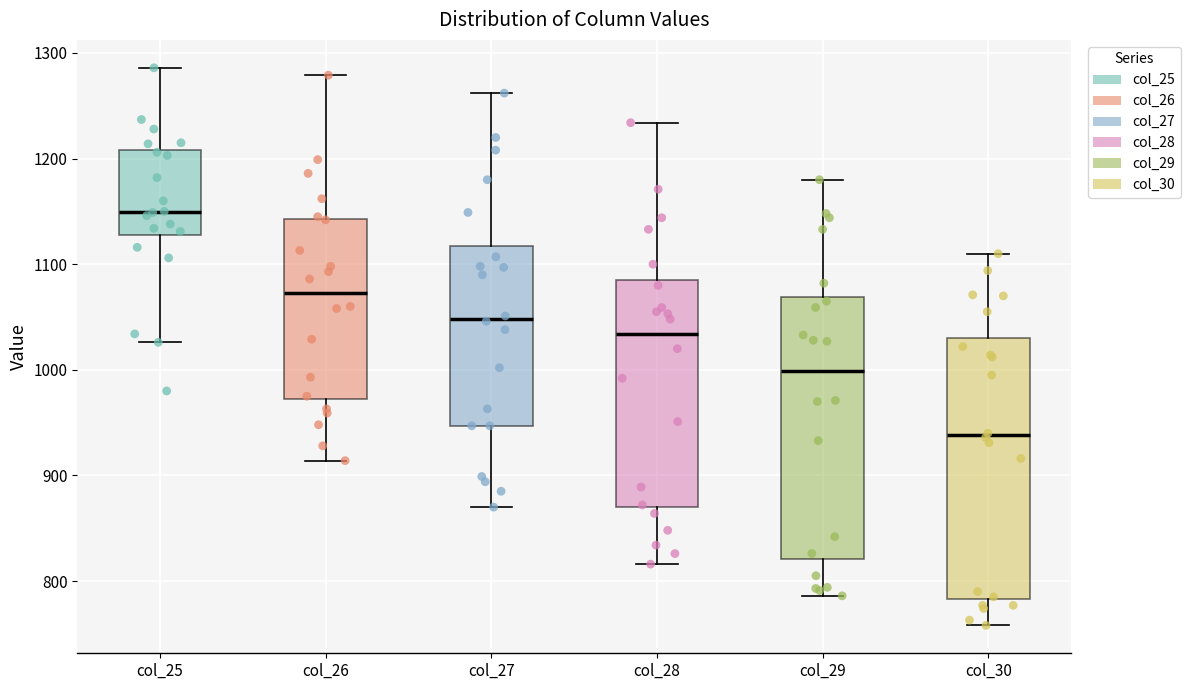

Where is the lower edge of the box for col_29 on the y-axis? The values are not printed on the chart, so give them approximately, as read against the axis.

820